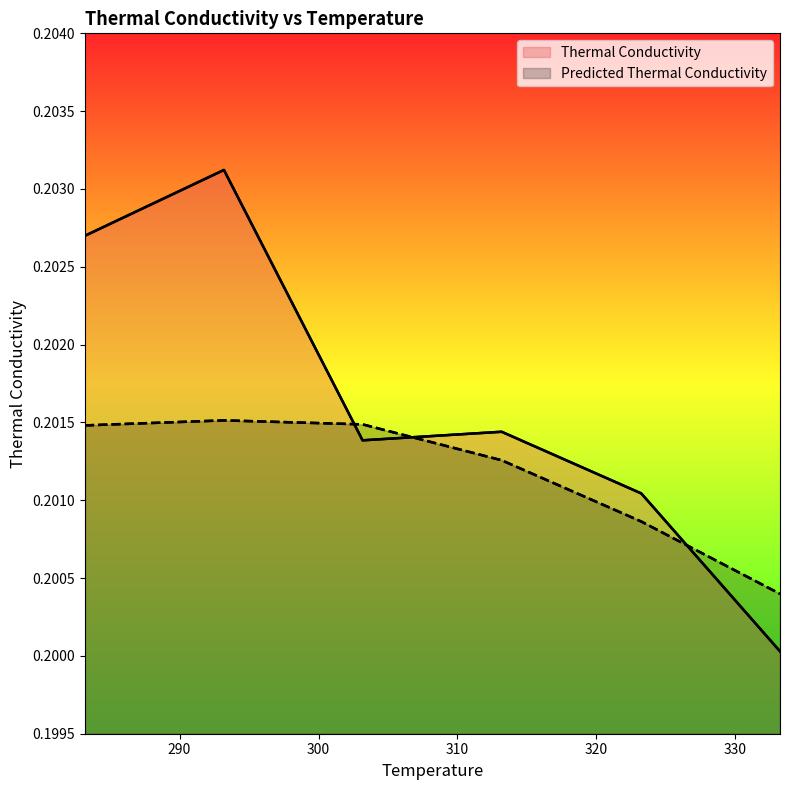

Reading left to right, list all the values displayed in this chart.

Thermal Conductivity: 0.2	0.2	0.2	0.2	0.2	0.2
Predicted Thermal Conductivity: 0.2	0.2	0.2	0.2	0.2	0.2